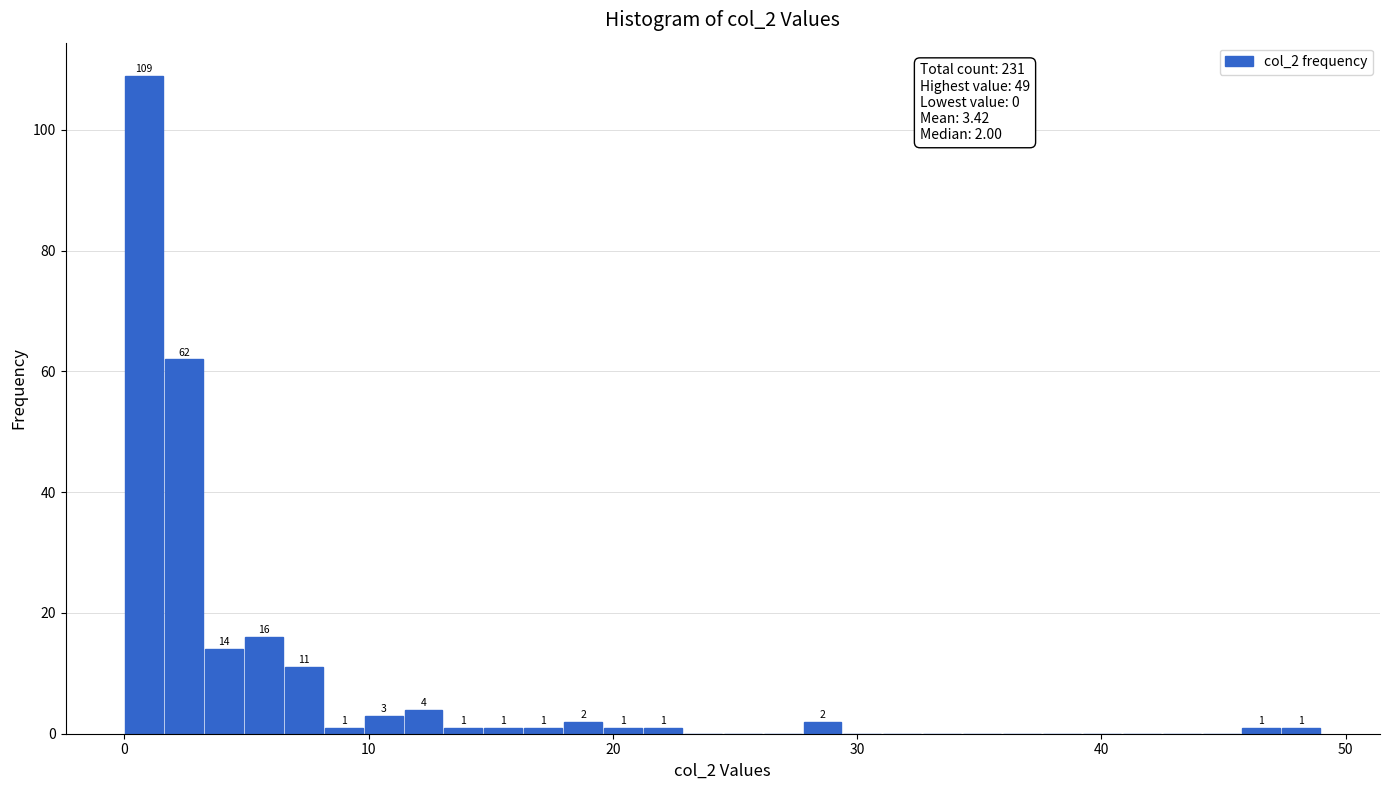

Around what value on the x-axis is the tallest bar? Give the approximate position of its centre, as read against the axis.

1